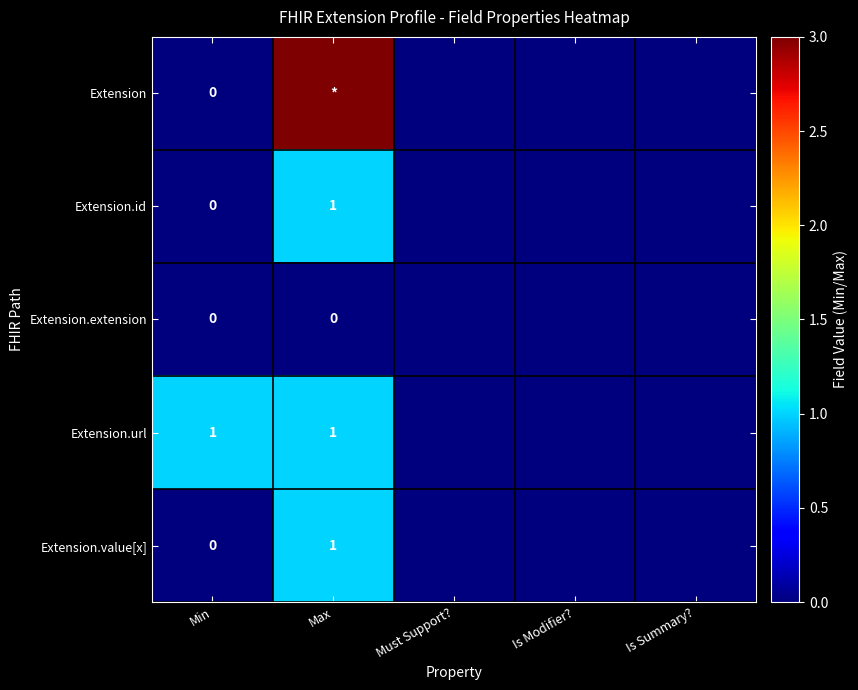

The value of Extension.id at Max is 2. True or false?

False